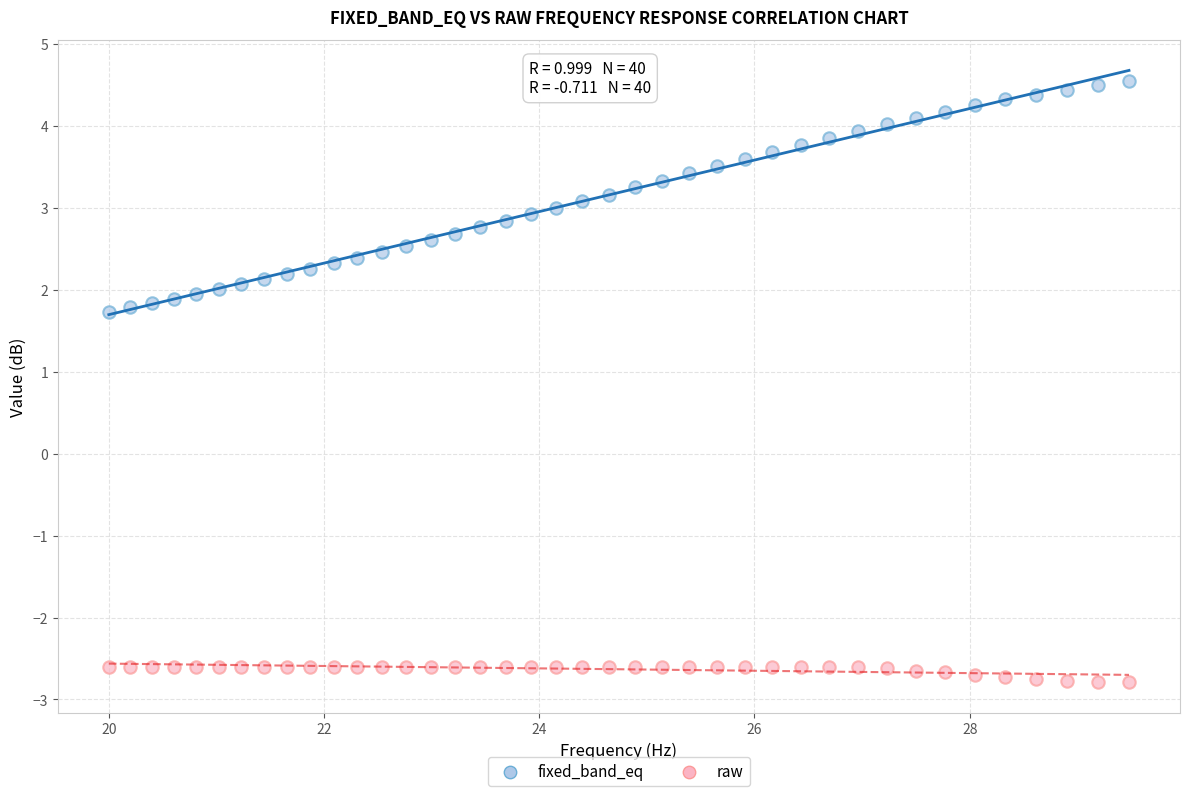

Which series reaches the minimum Y coordinate?

raw